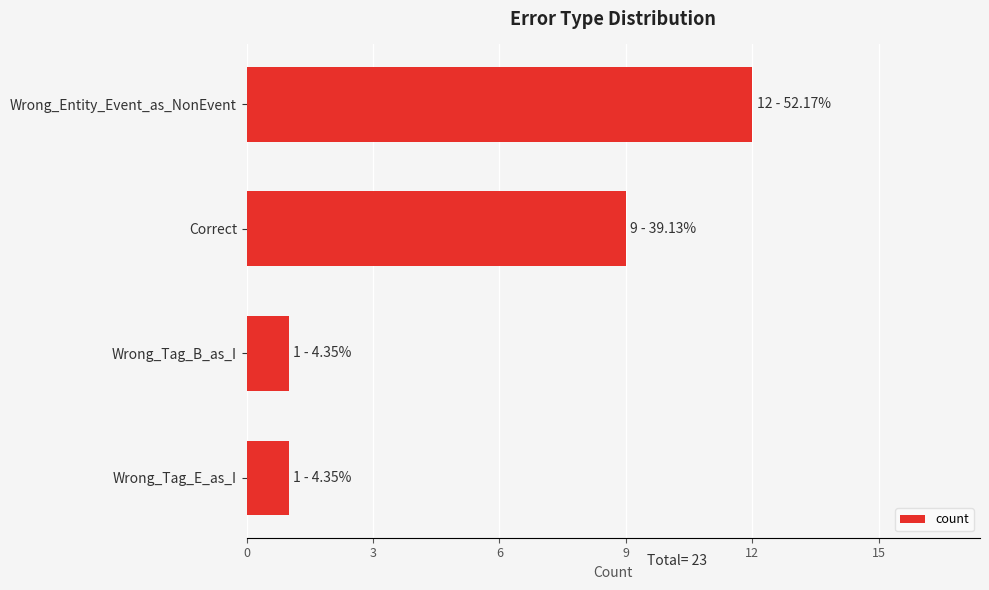

What is the approximate value at Correct?

9